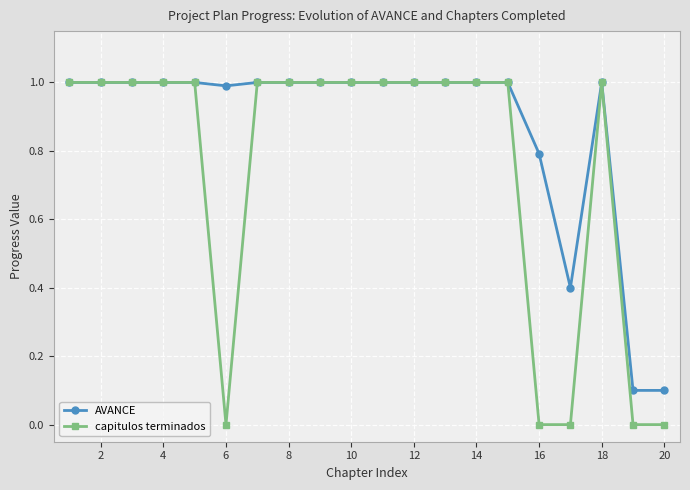

Rank the series by their average value, from highest to lowest.

AVANCE, capitulos terminados